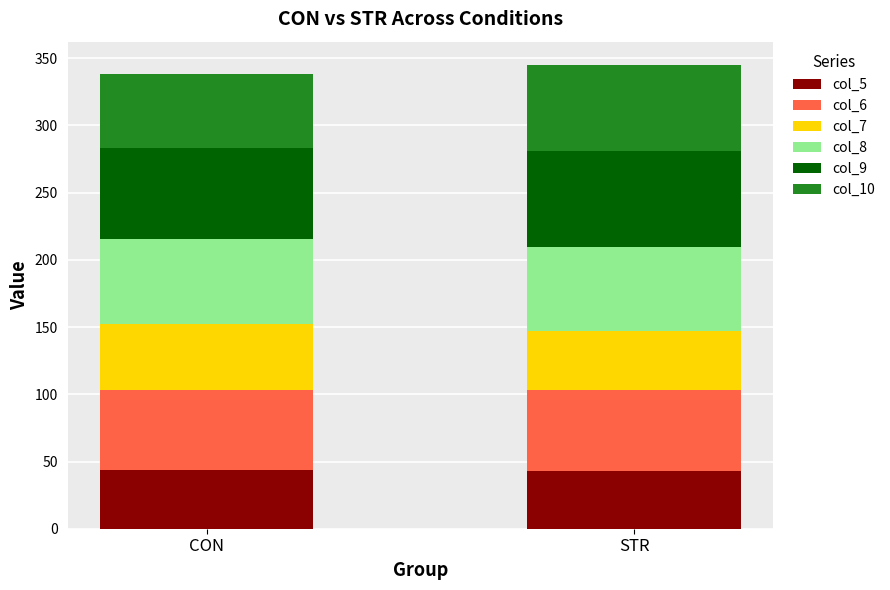

What is the minimum value for col_5?

43.1